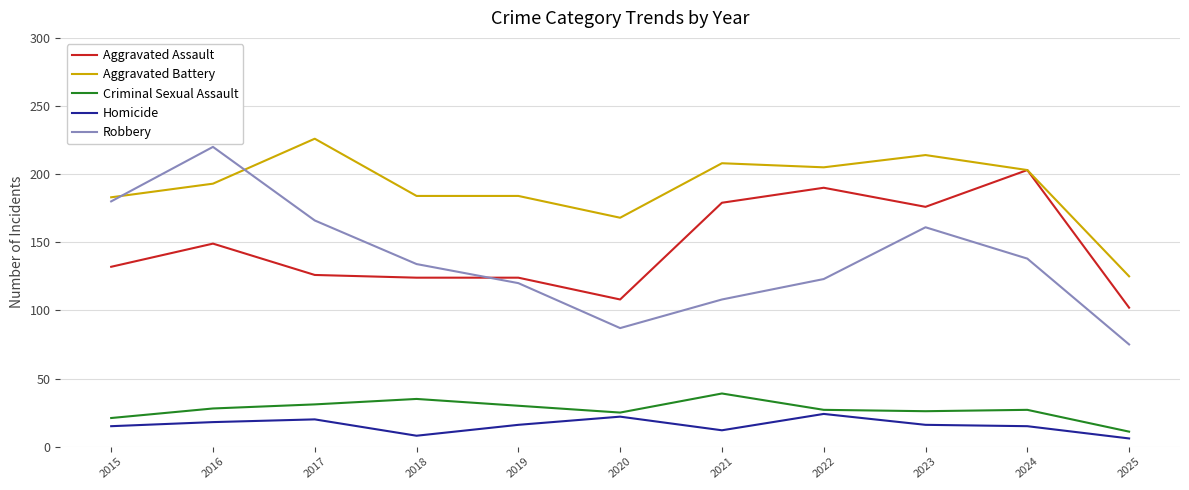

What is the spread (max minus min) of values at 2023?

198